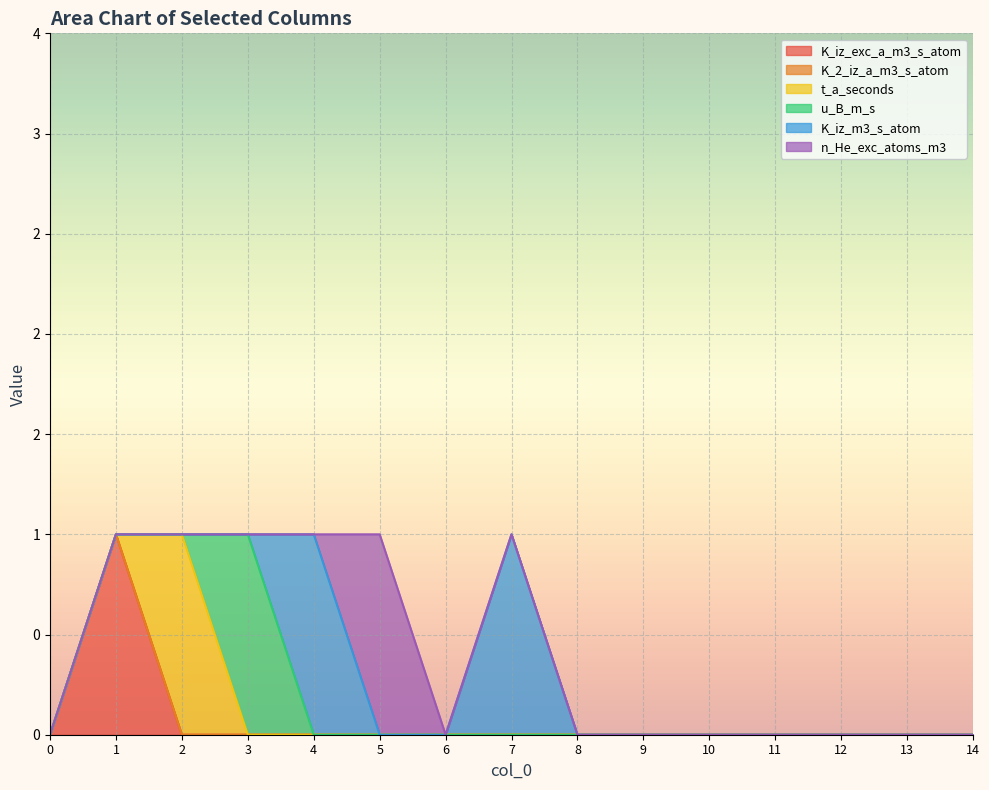

After their last crossing, which series has the higher values: K_iz_m3_s_atom or n_He_exc_atoms_m3?

n_He_exc_atoms_m3